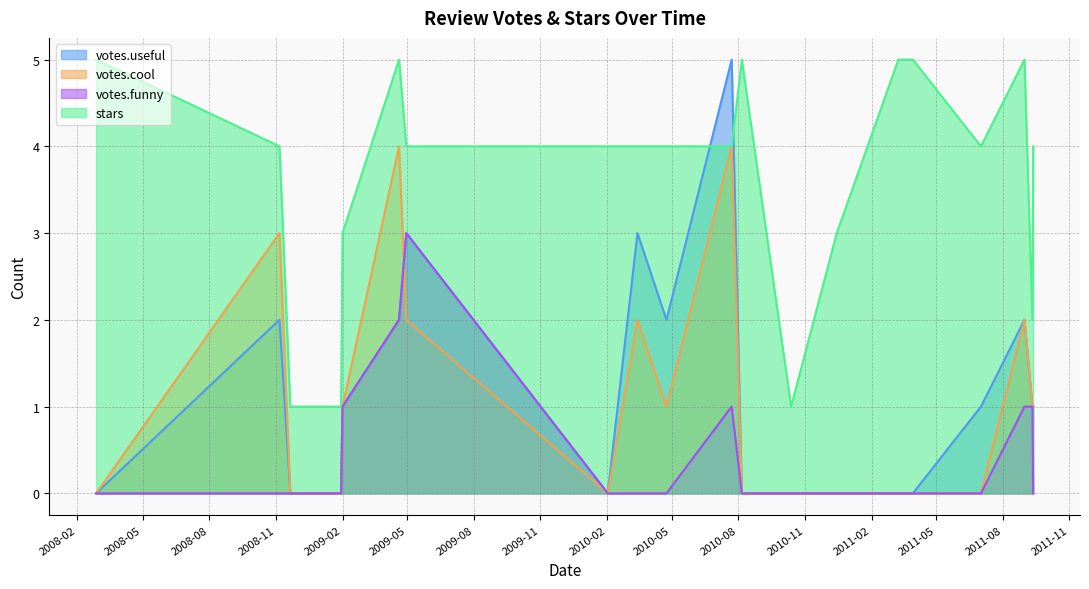

At which category does votes.cool reach its first local valley?

2010-02-02